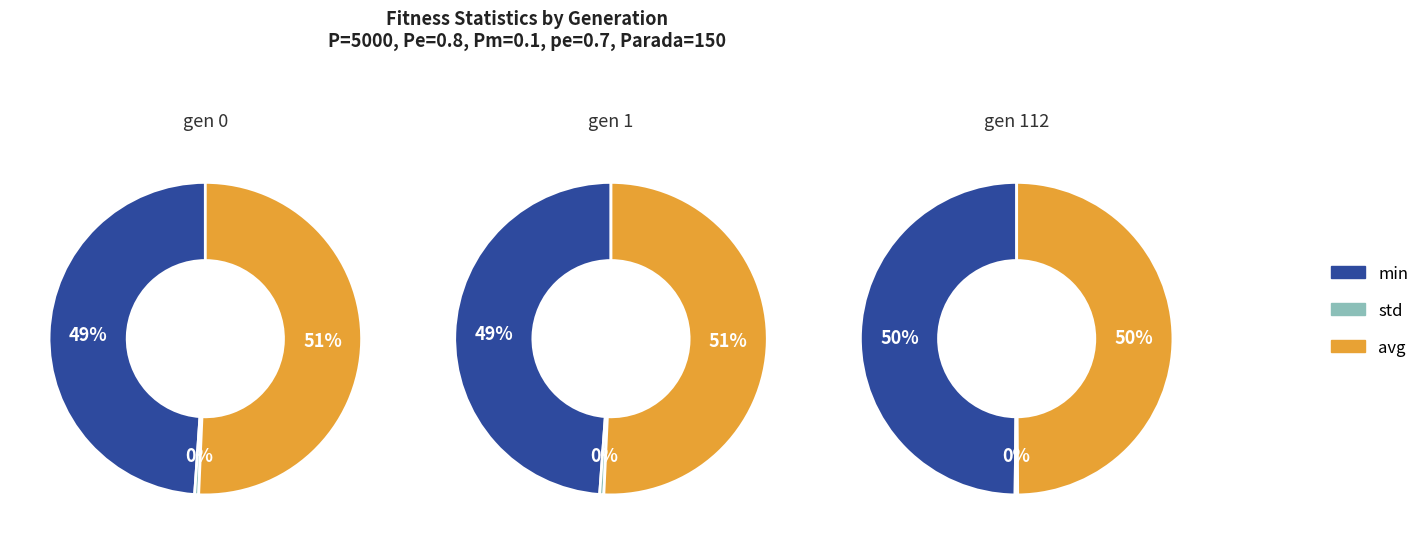

To the nearest percent, what is the difference between the min and std slice percentages?

50%